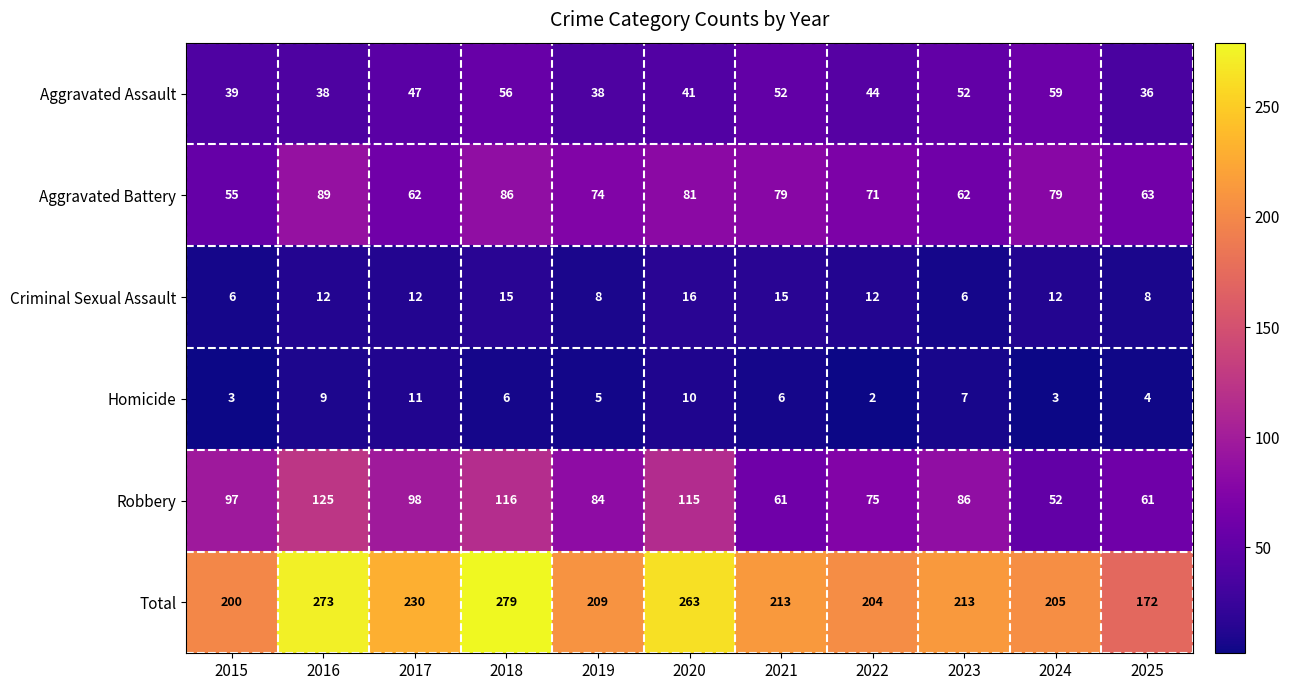

How many data points does each series have?

11